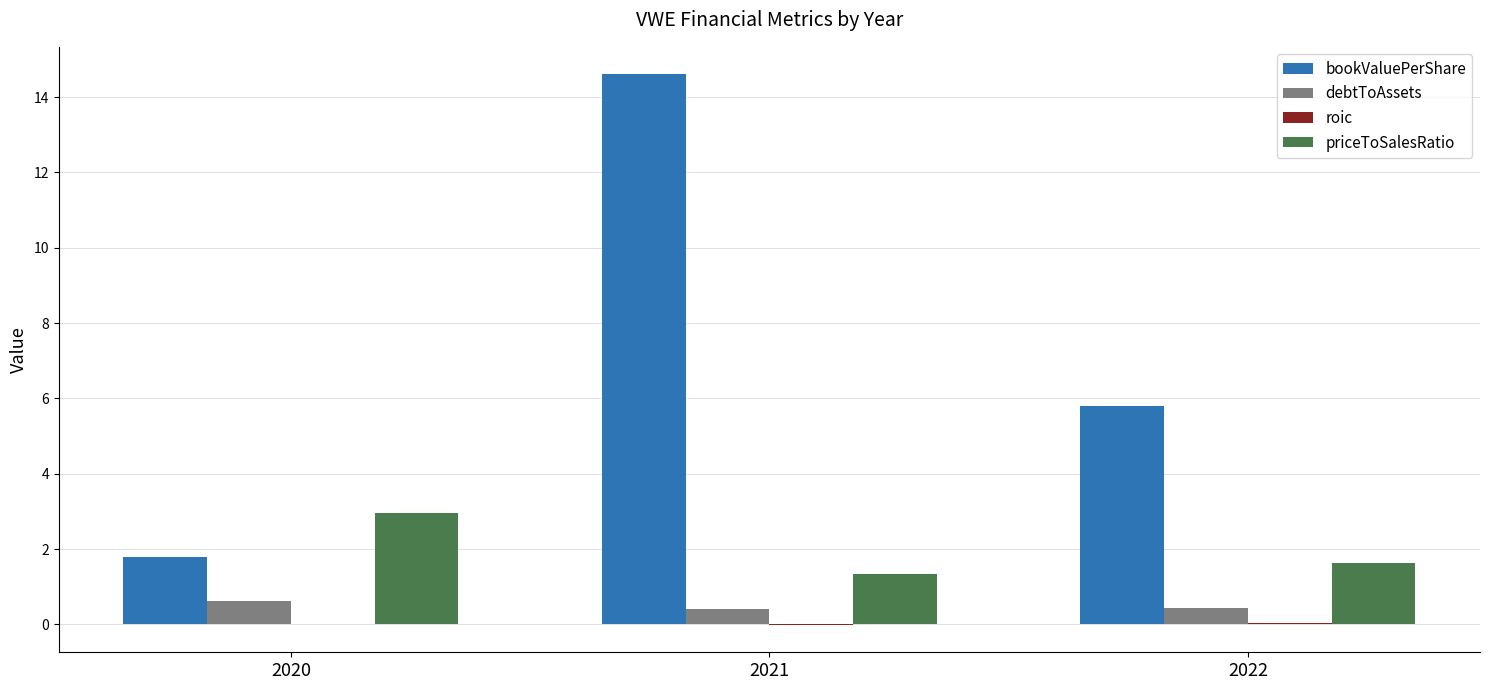

Is it true that priceToSalesRatio equals 1.6 at 2022?

True